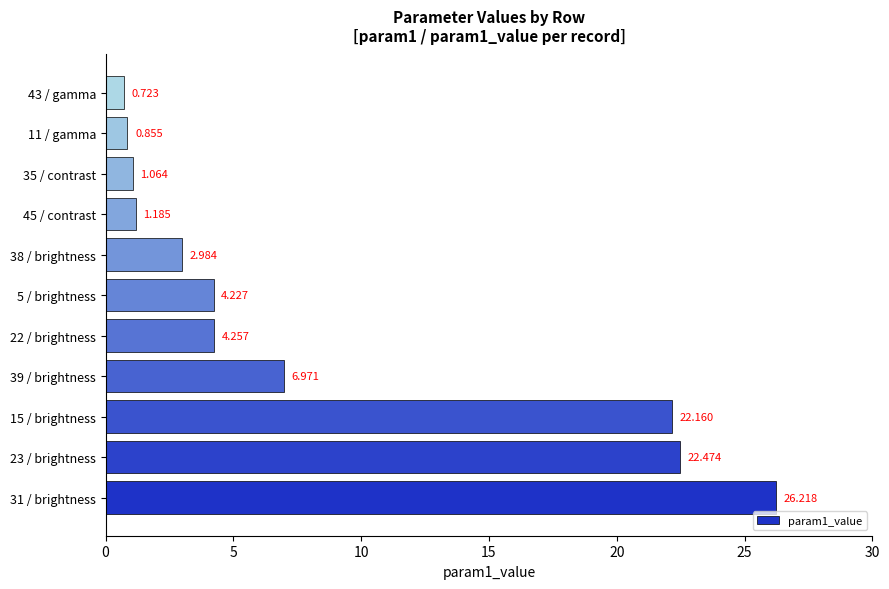

How many series are shown in this chart?

1